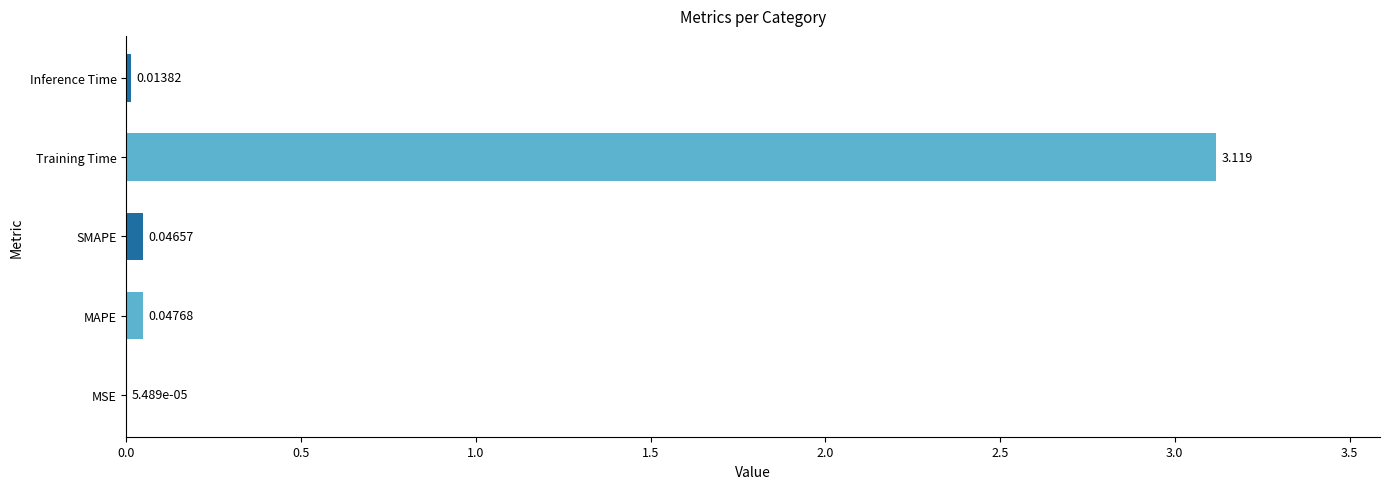

At which label is the value closest to 1?

MAPE